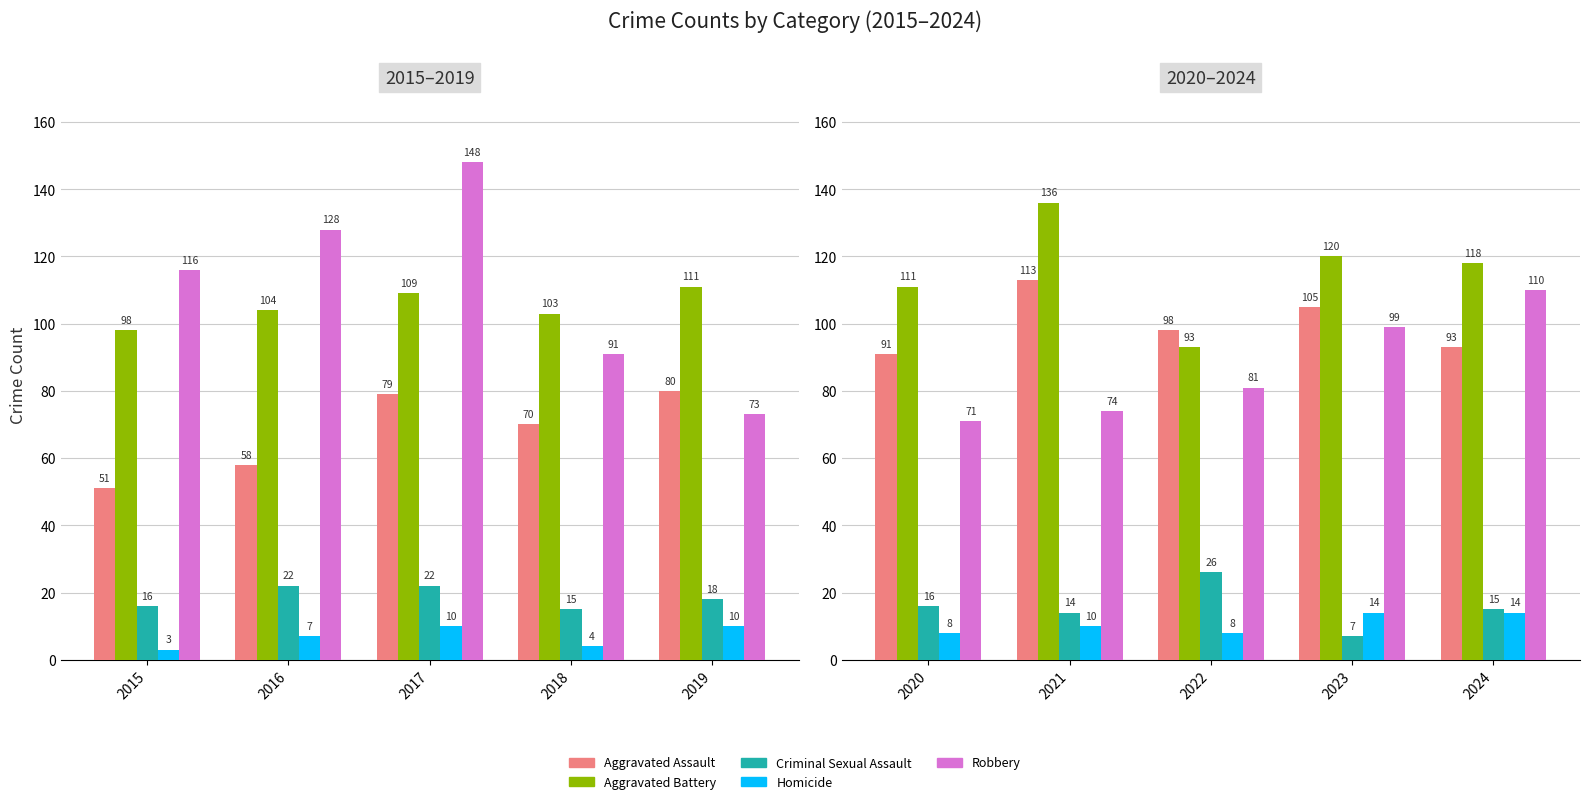

Which series has the largest total across all categories?

Aggravated Battery